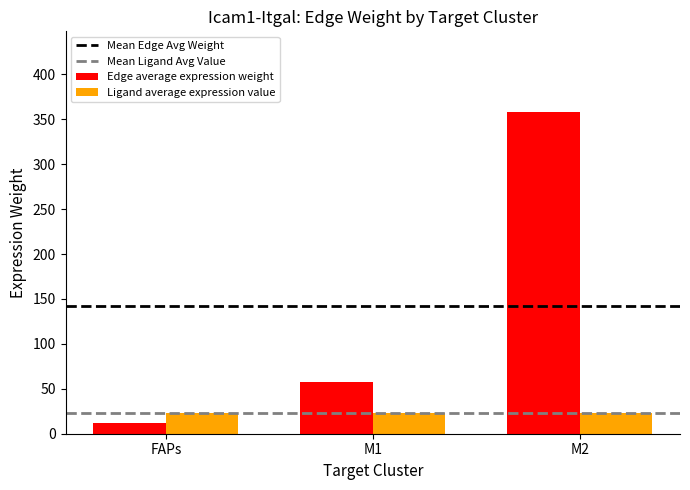

Is the value of Edge average expression weight at M1 greater than the value of Ligand average expression value at M1?

Yes